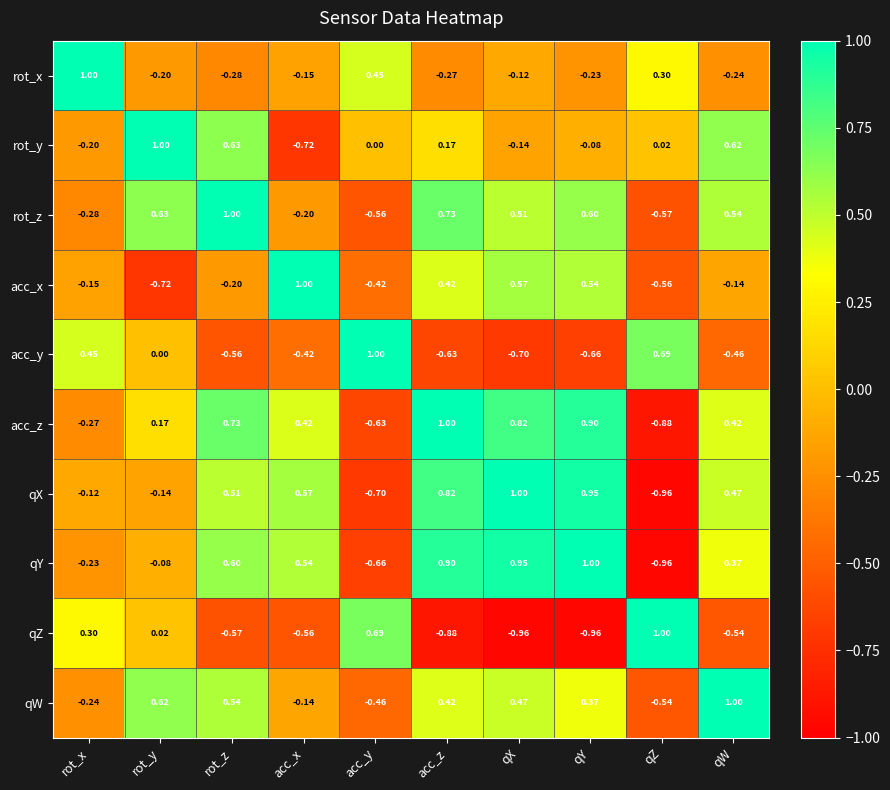

At which label is qW closest to 0?

acc_x